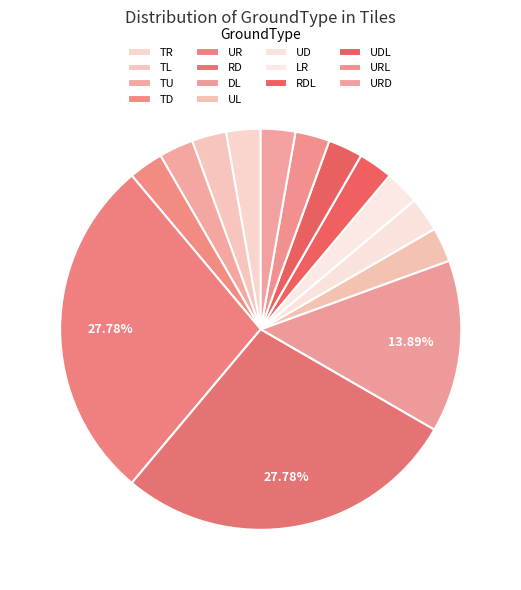

Is the sum of LR and RD greater than half?

No